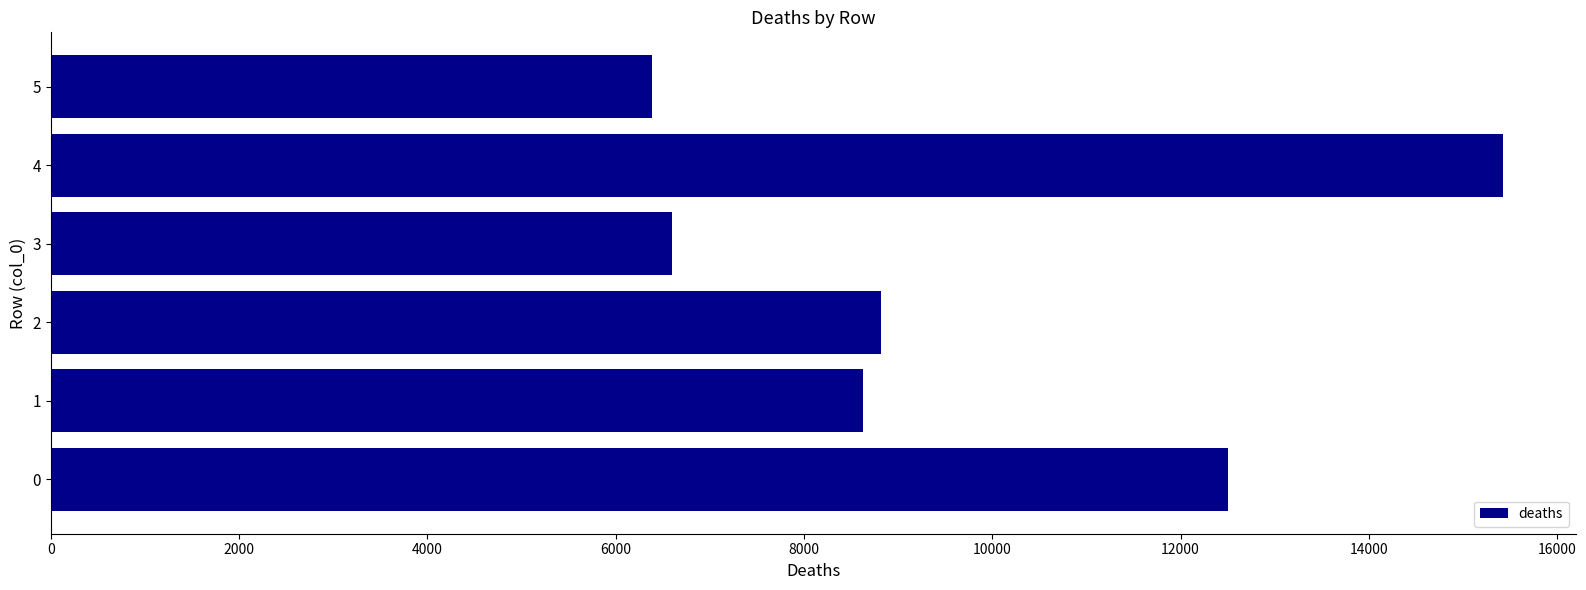

What is the smallest value displayed?

6382.7